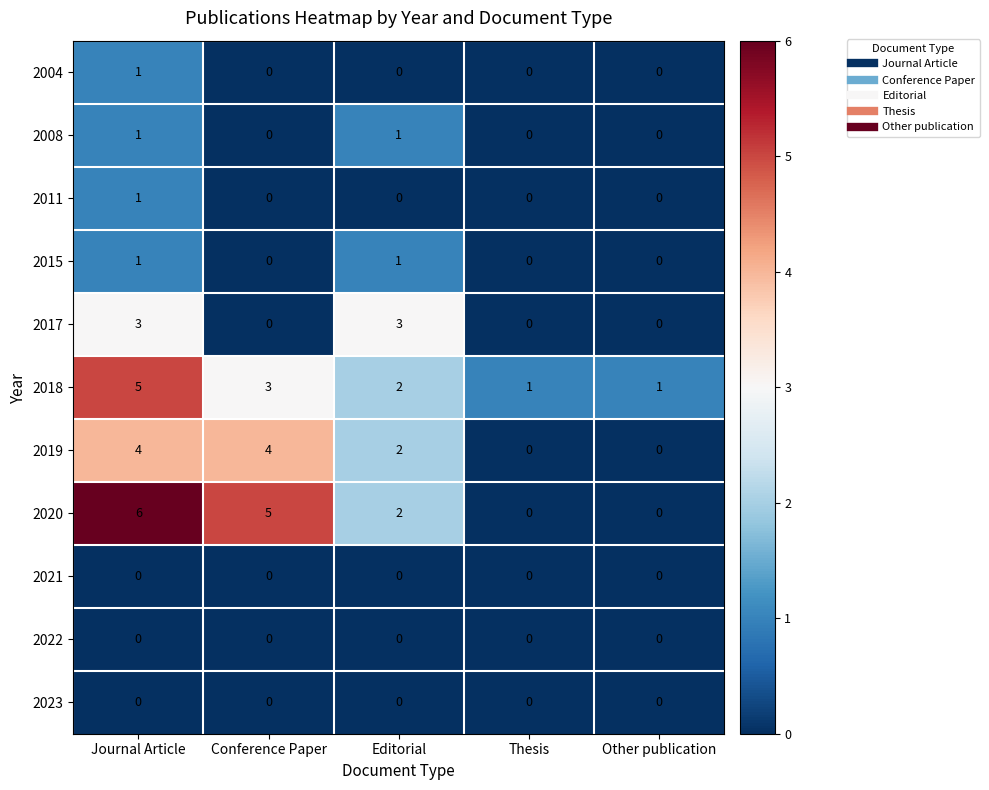

The value of 2020 at Editorial is 1. True or false?

False